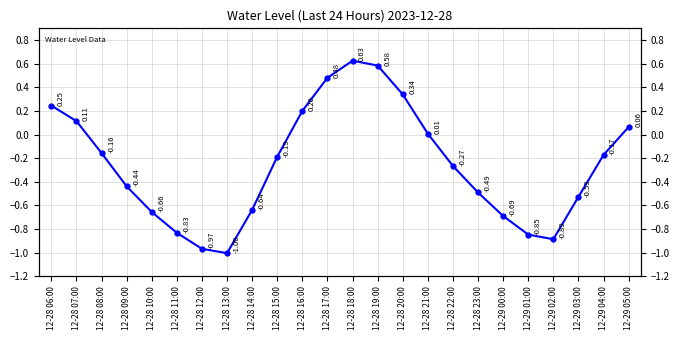

True or false: the data has more than 0 interior local peaks.

True